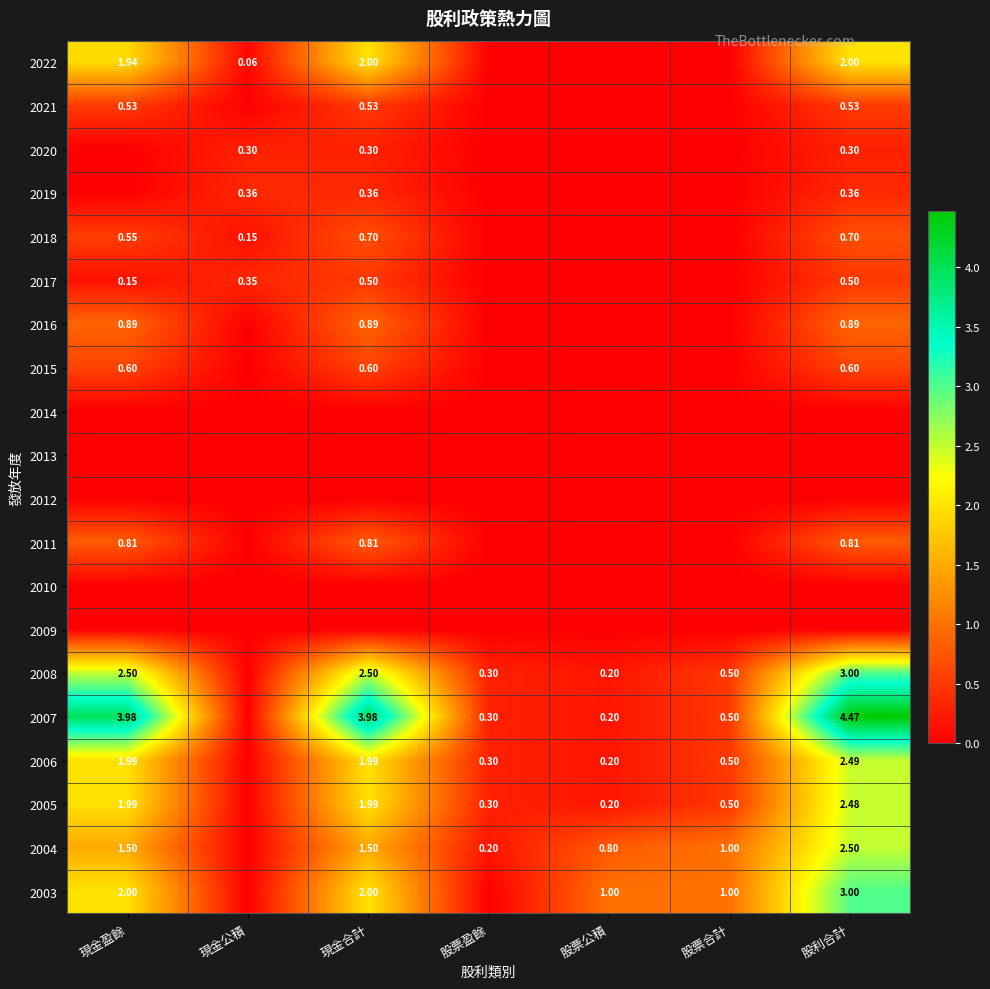

Is the value of 2007 at 現金合計 greater than the value of 2005 at 股利合計?

Yes